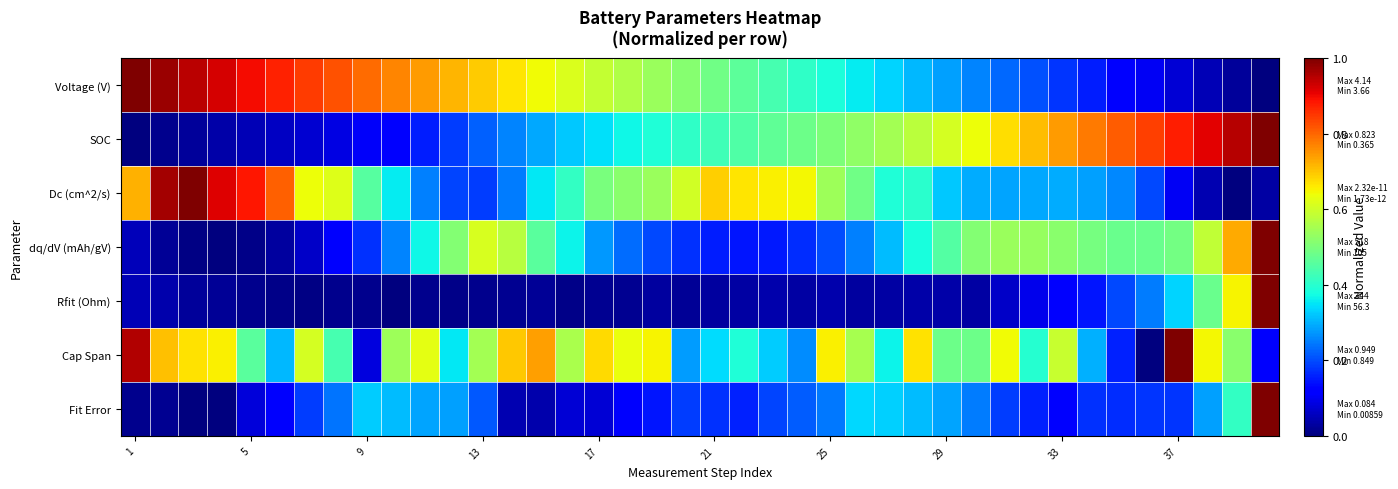

Count the number of categories in the chart.

40